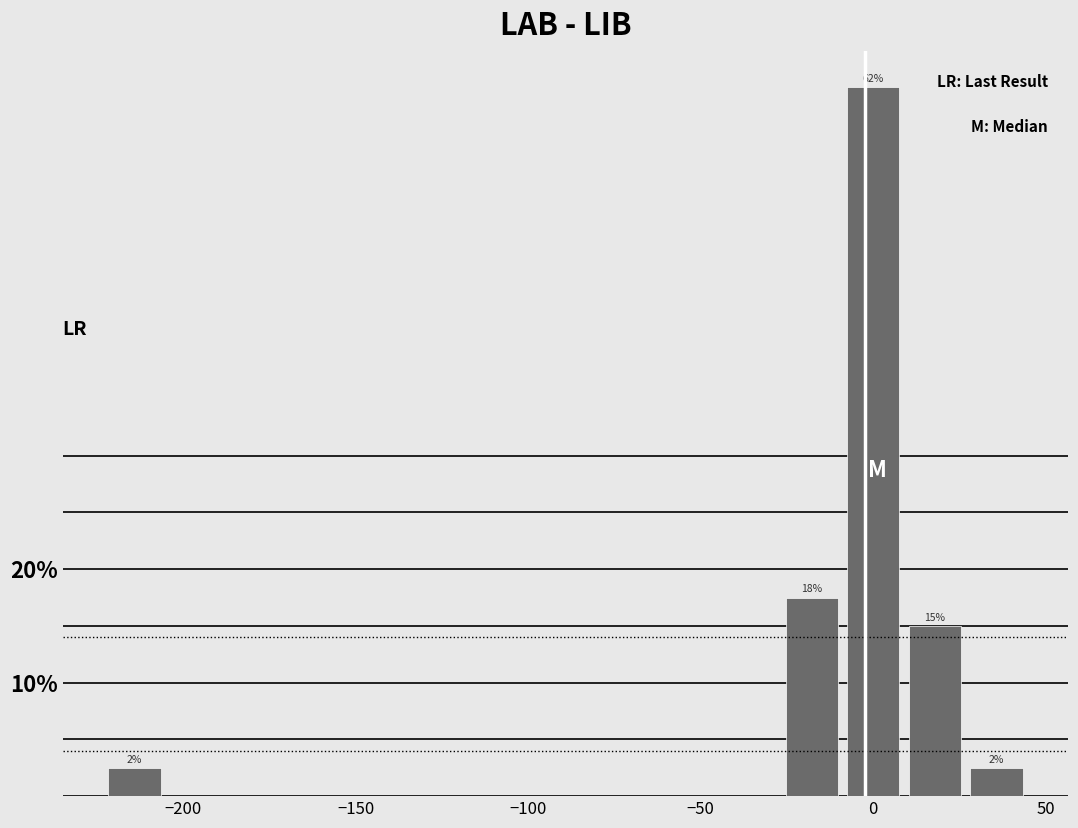

Around what value on the x-axis is the tallest bar? Give the approximate position of its centre, as read against the axis.

0